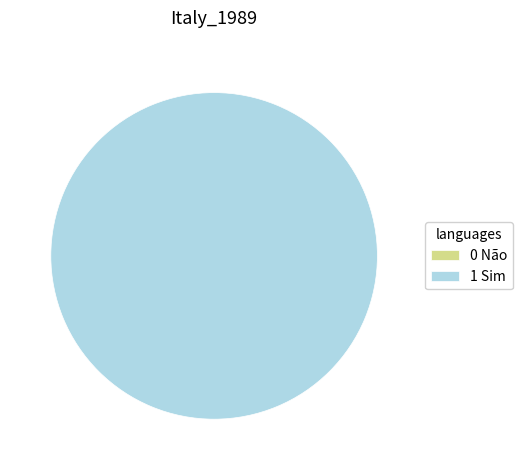

How much of the chart is everything except 0 Não?

100.0%